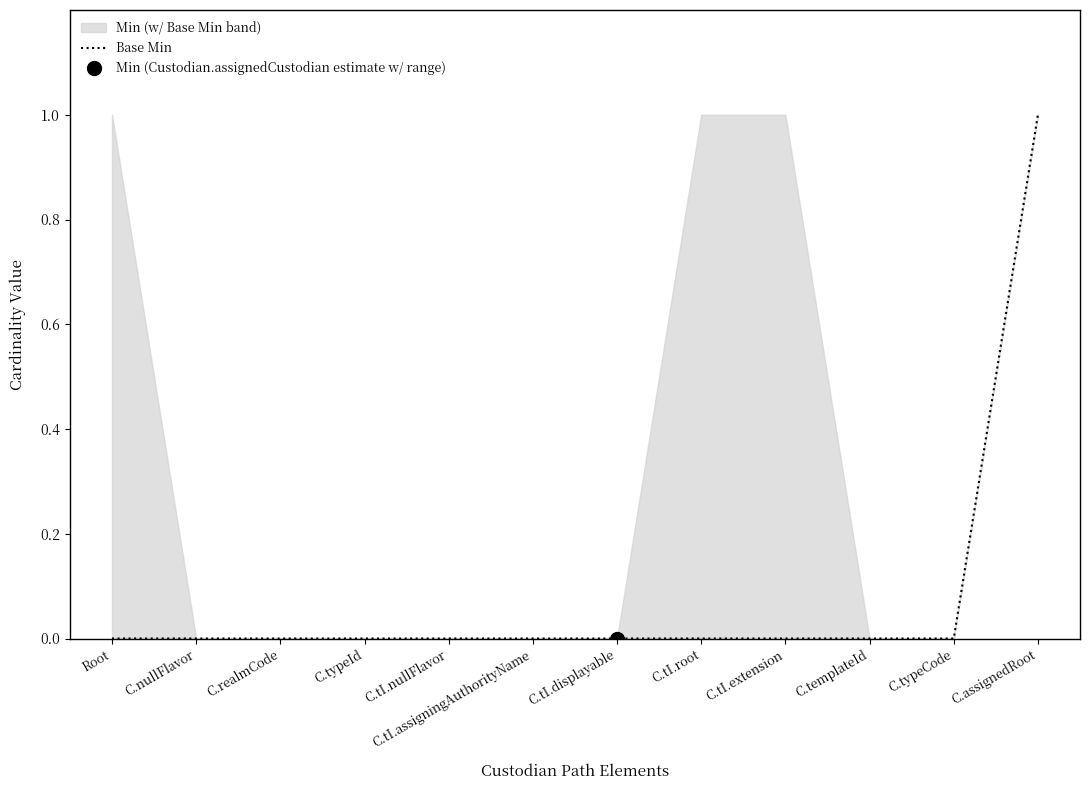

Reading left to right, list all the values displayed in this chart.

Root=0	C.nullFlavor=0	C.realmCode=0	C.typeId=0	C.tI.nullFlavor=0	C.tI.assigningAuthorityName=0	C.tI.displayable=0	C.tI.root=0	C.tI.extension=0	C.templateId=0	C.typeCode=0	C.assignedRoot=1